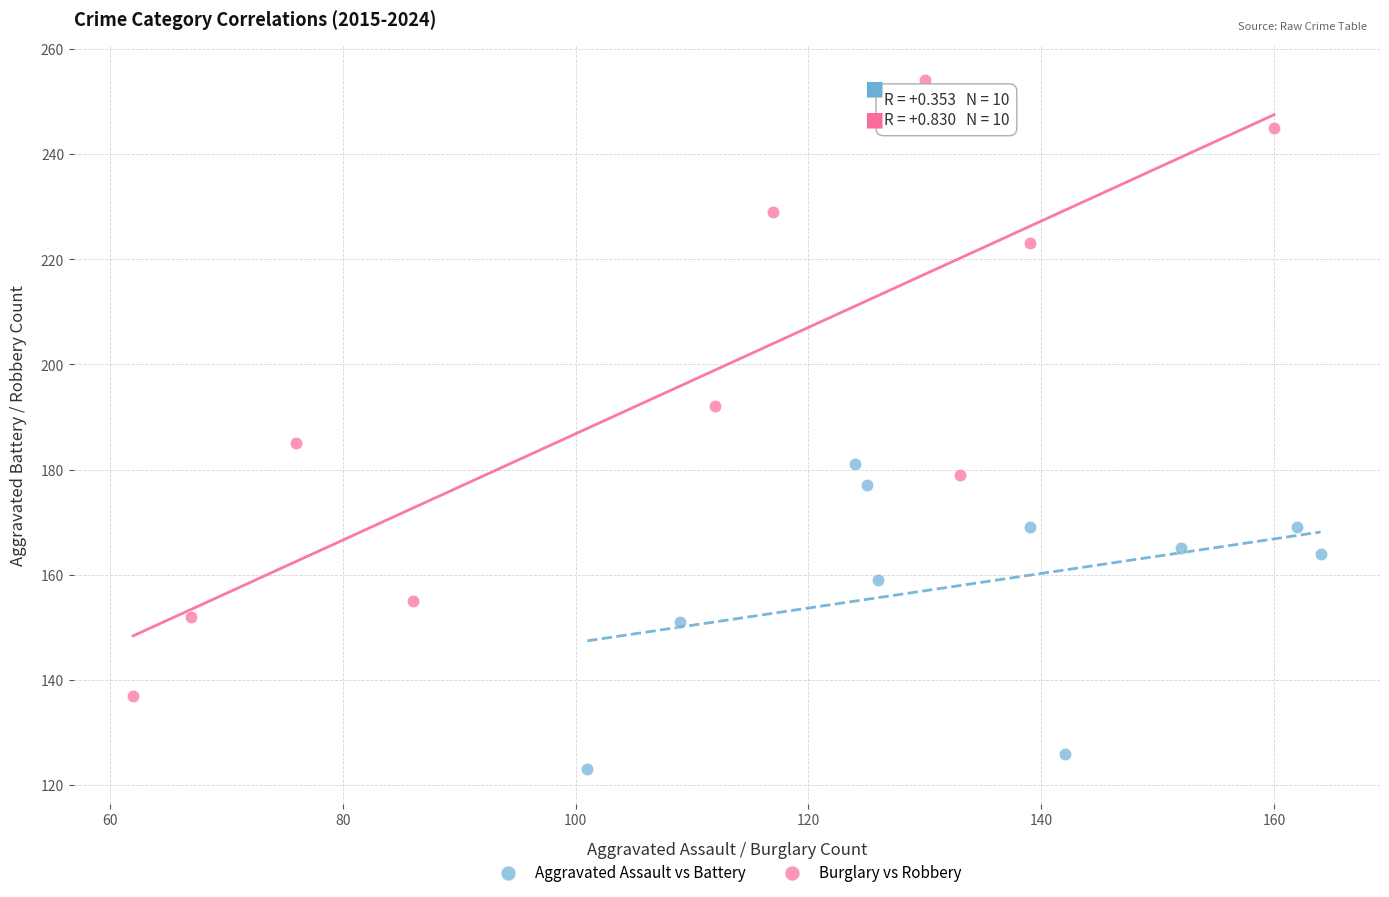

Which series has the largest Y range (max minus min)?

Burglary vs Robbery